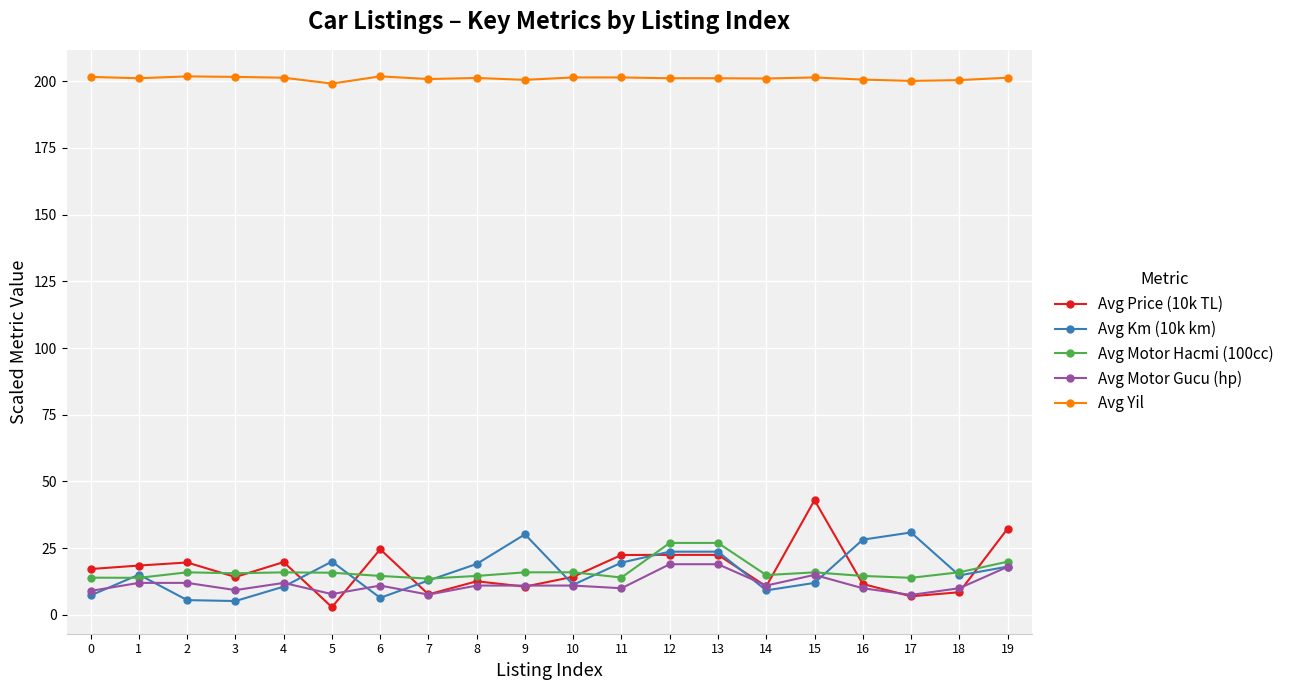

How many distinct data groups are displayed?

5